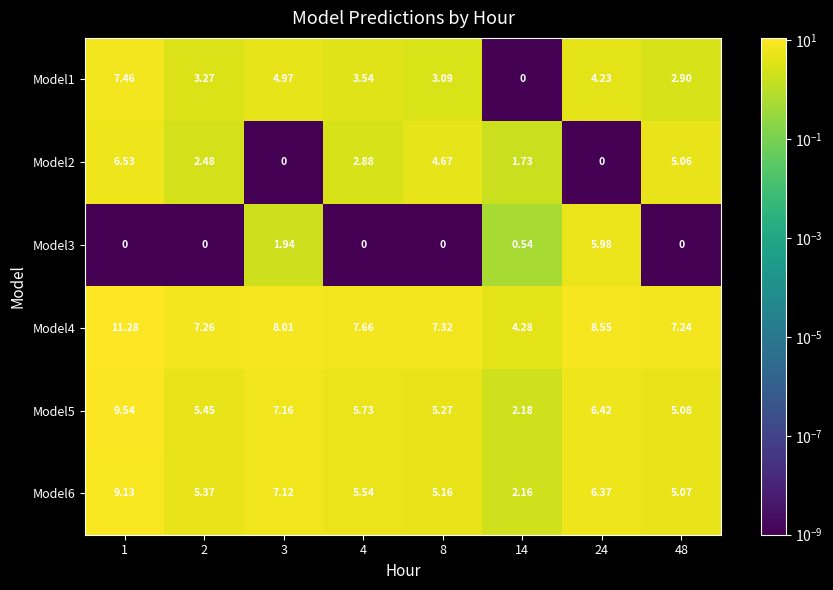

At how many categories does at least one series exceed 7?

7